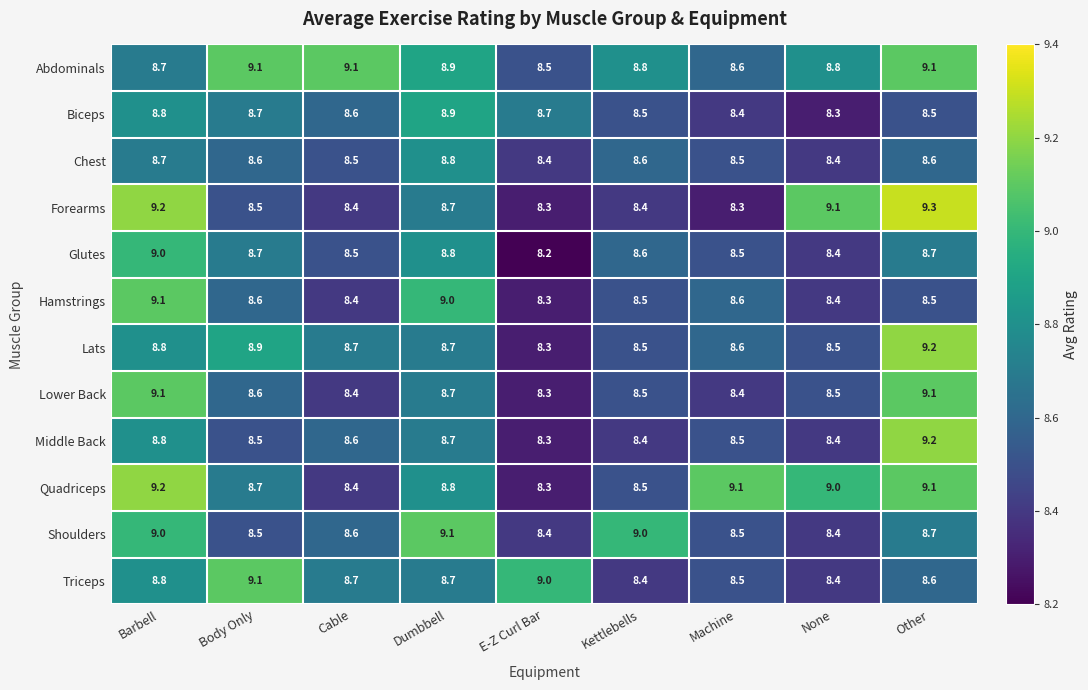

What is the sum of the Quadriceps values at Kettlebells and Other?

17.6